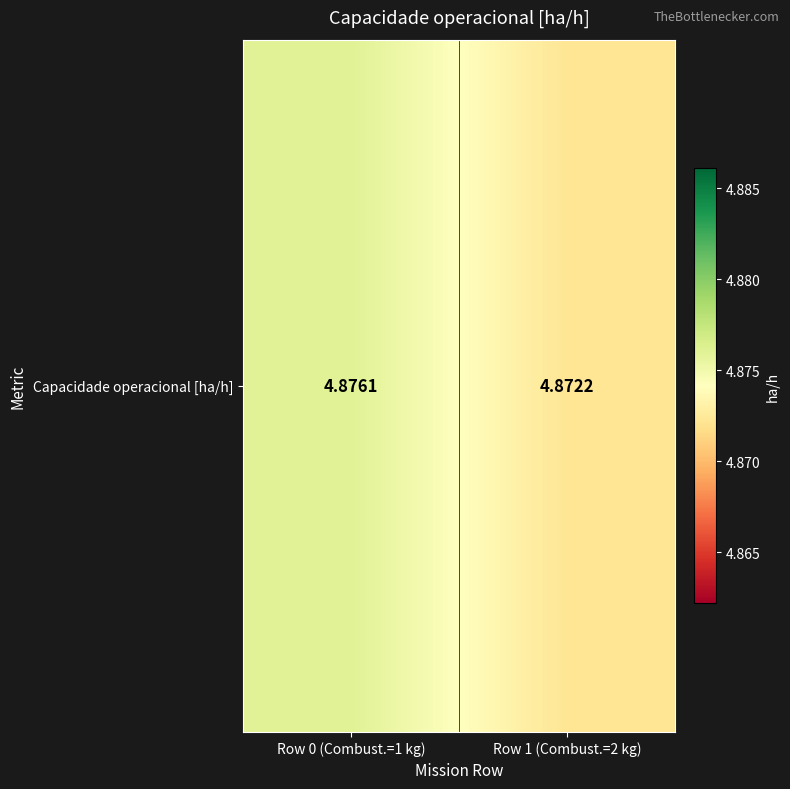

Read the value at Row 0 (Combust.=1 kg).

4.9